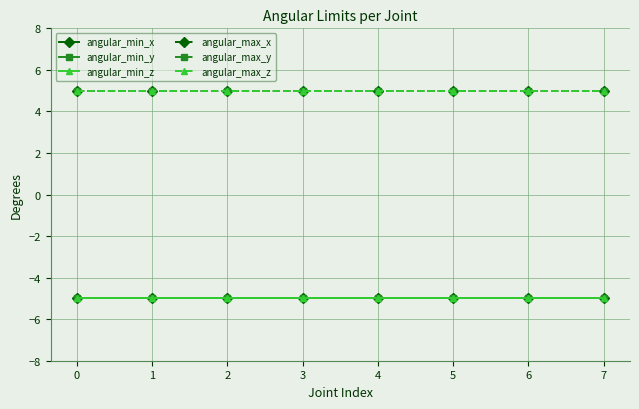

The angular_min_x series shows -8 at 1. True or false?

False